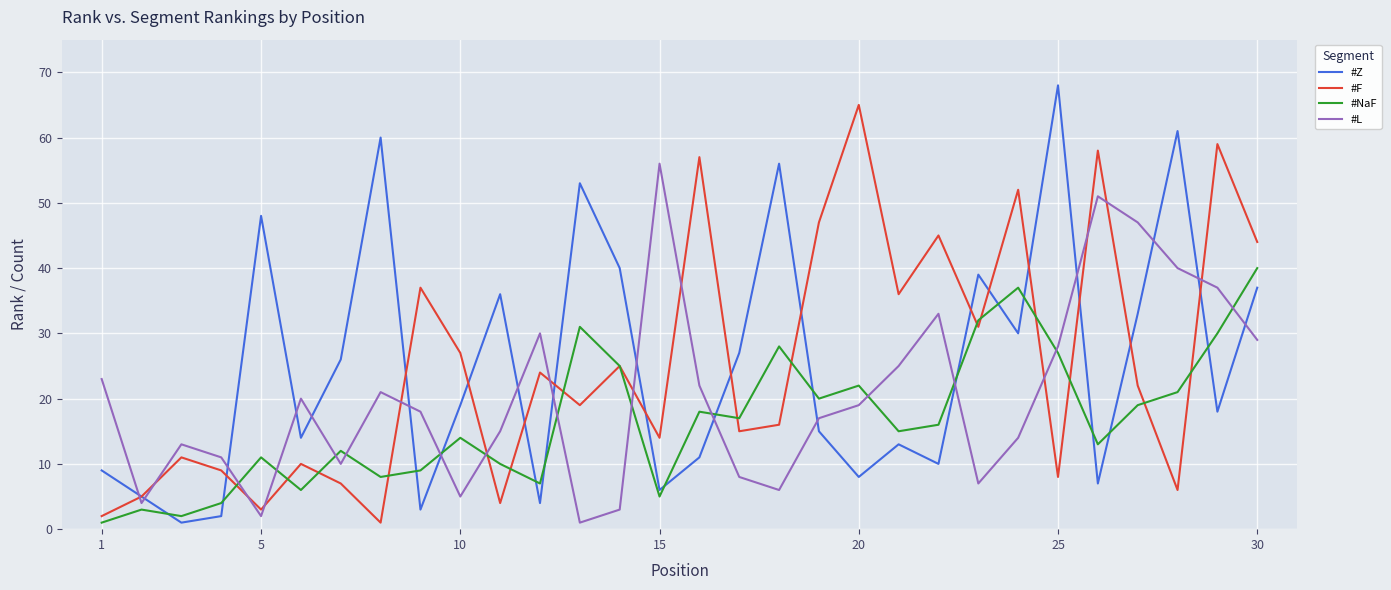

Which series ends up on top after the final intersection of #Z and #NaF?

#NaF